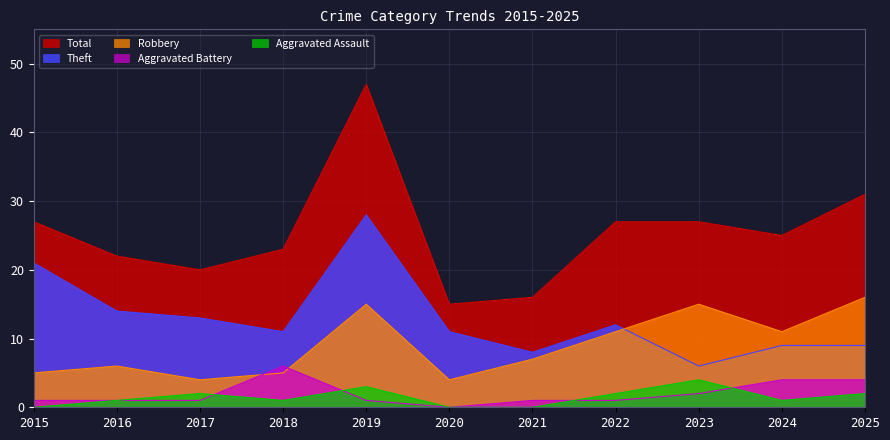

Is the value of Theft at 2016 greater than the value of Aggravated Assault at 2020?

Yes